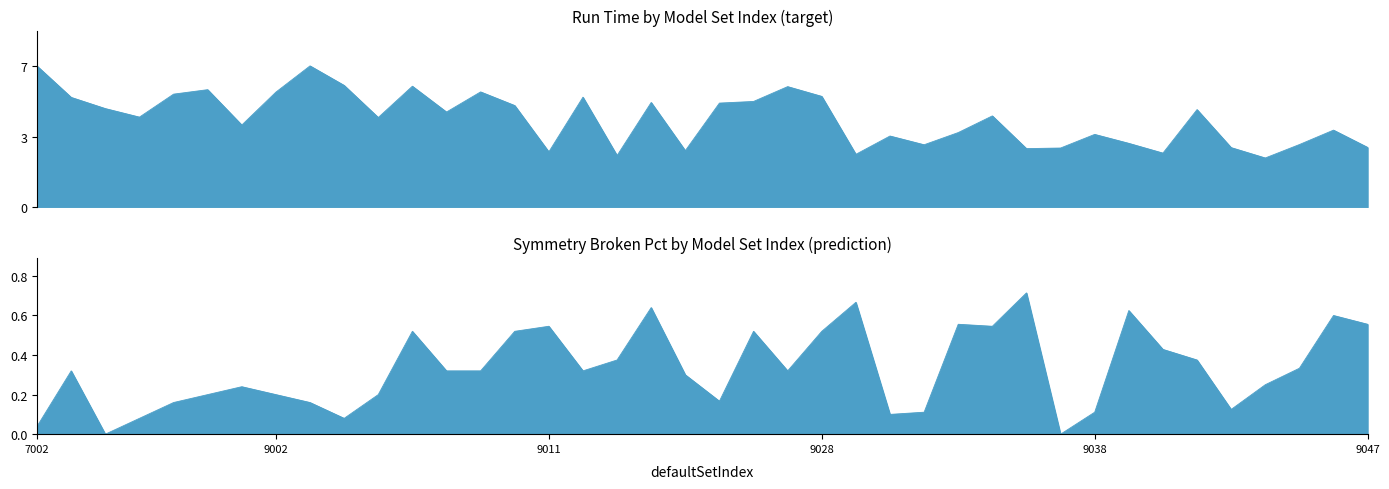

Where is the first local minimum for symmBrokenPct?

7004